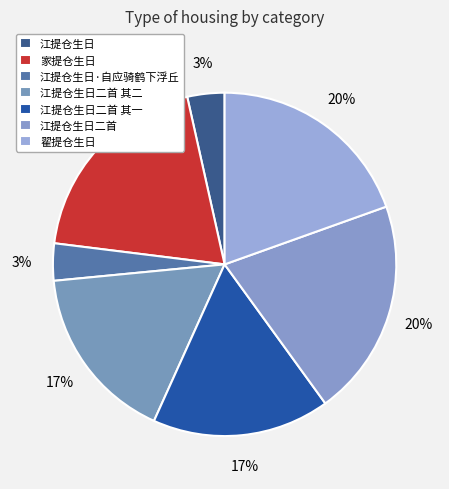

Which slice is the smallest?

江提仓生日